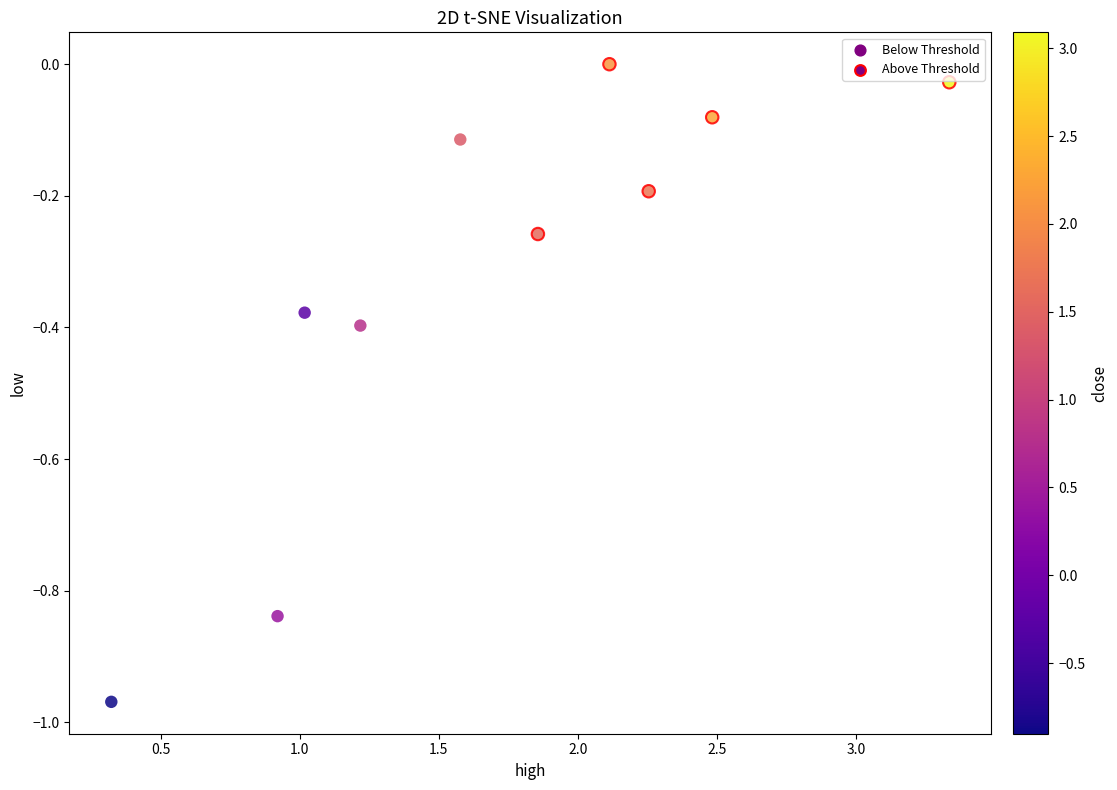

Which series has the largest Y range (max minus min)?

Below Threshold